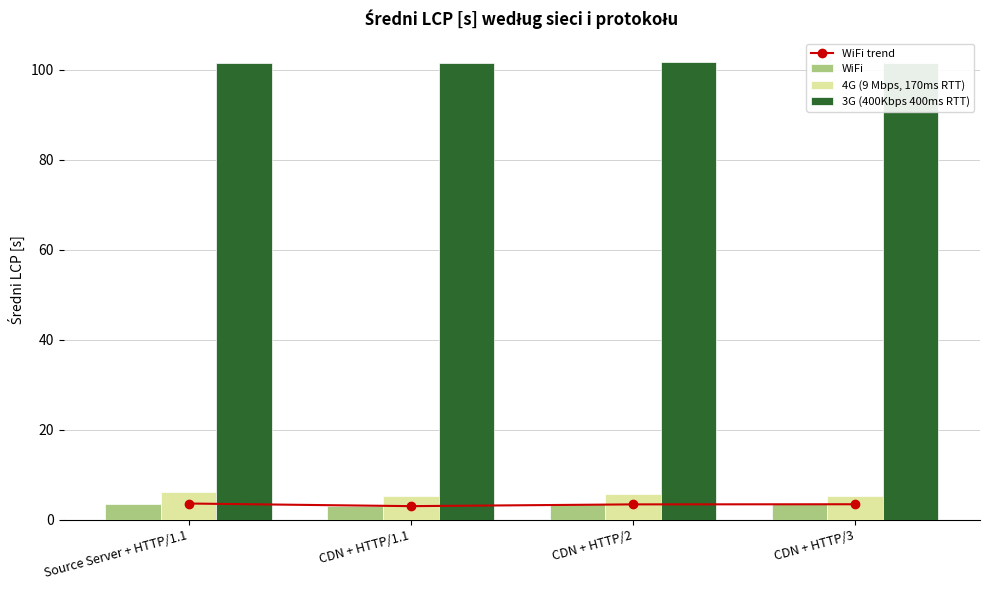

At CDN + HTTP/2, list the series in order from smallest to largest.

WiFi trend, WiFi, 4G (9 Mbps, 170ms RTT), 3G (400Kbps 400ms RTT)